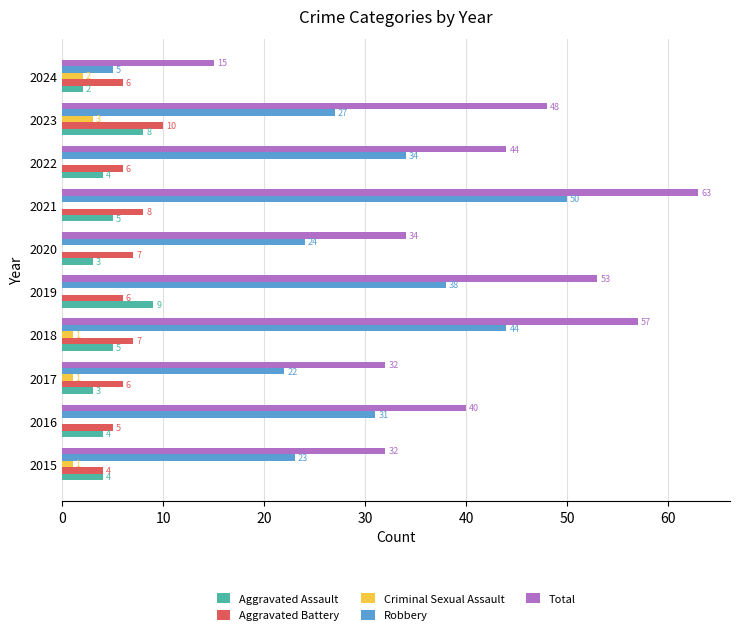

At which label is Robbery closest to 27?

2023